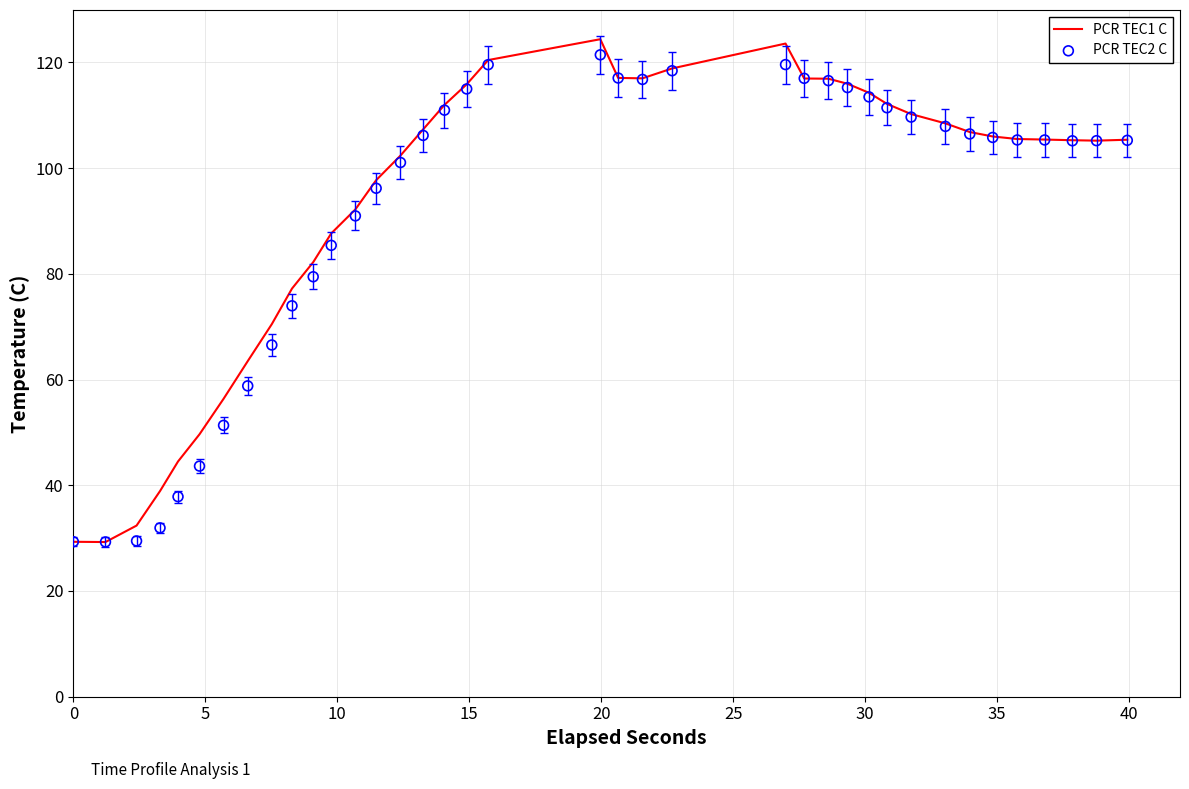

What is the maximum value for PCR TEC1 C?

124.4